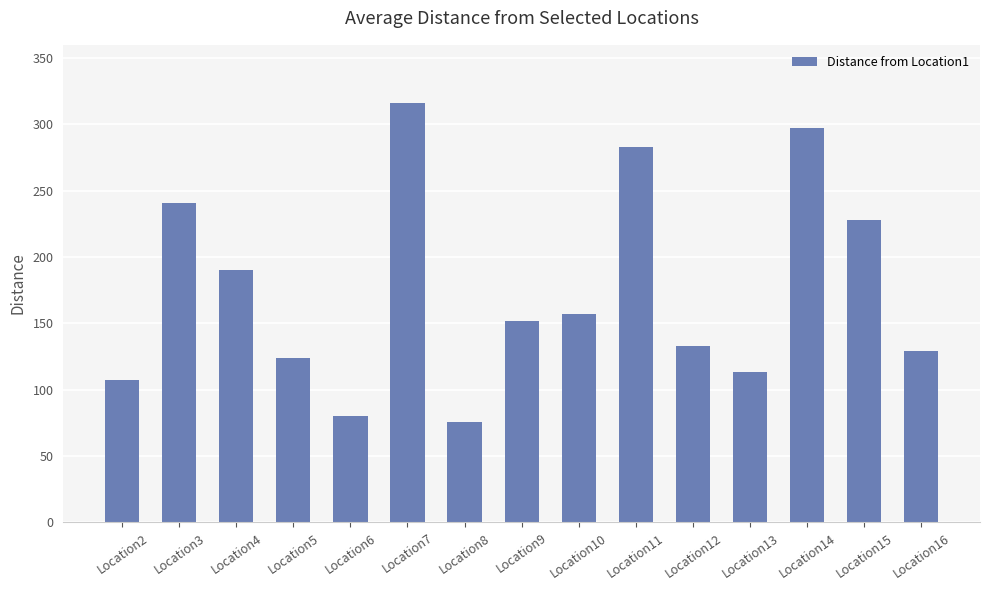

What is the minimum value shown in the chart?

76